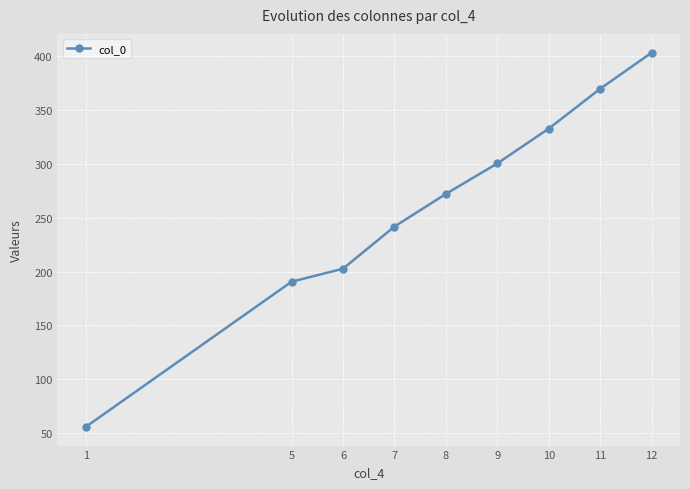

How many data points are less than 272?

4